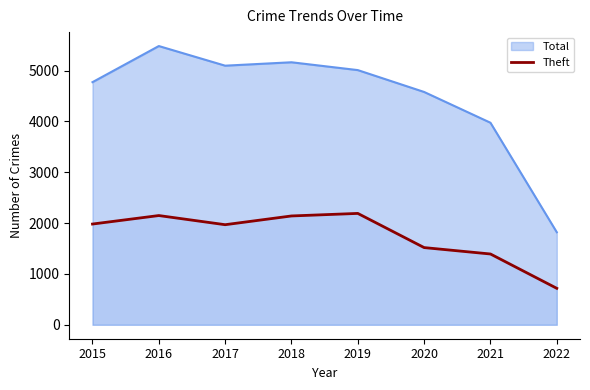

How many data points are above 1981?

3